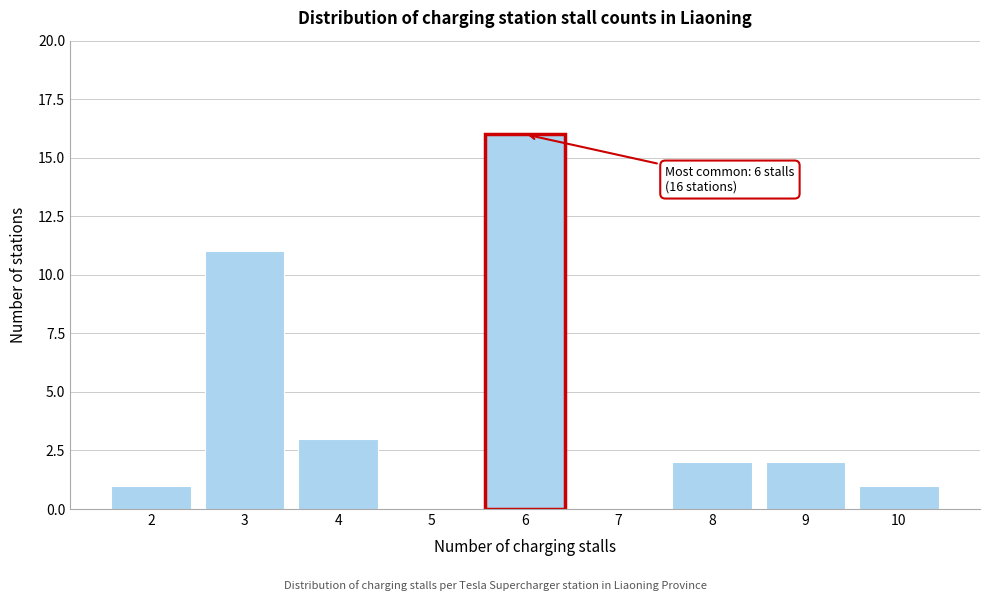

Over which range of the x-axis is the bar tallest?

5.5 to 6.5